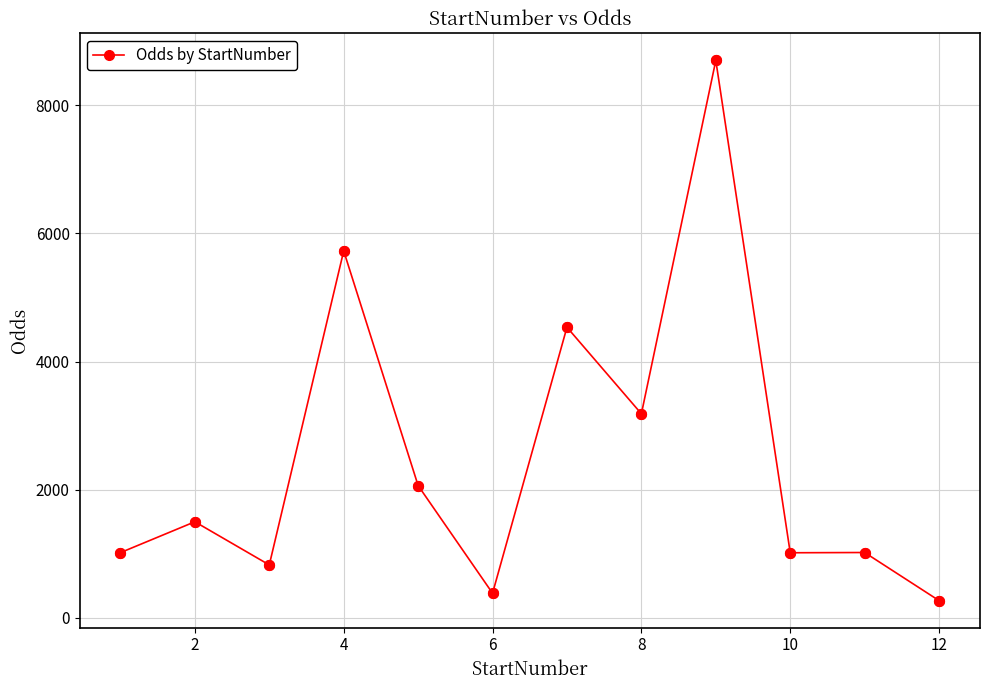

True or false: the data has more than 2 interior local peaks.

True